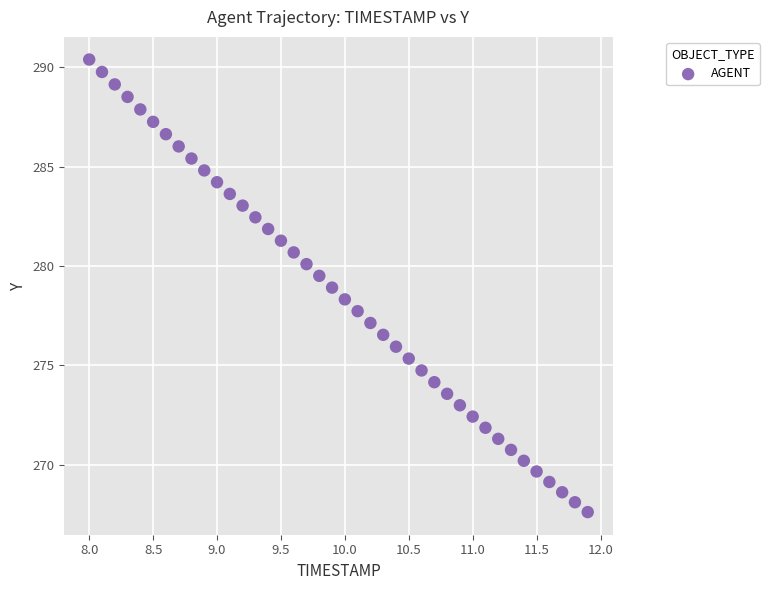

What is the range of X values (max minus min)?

3.9